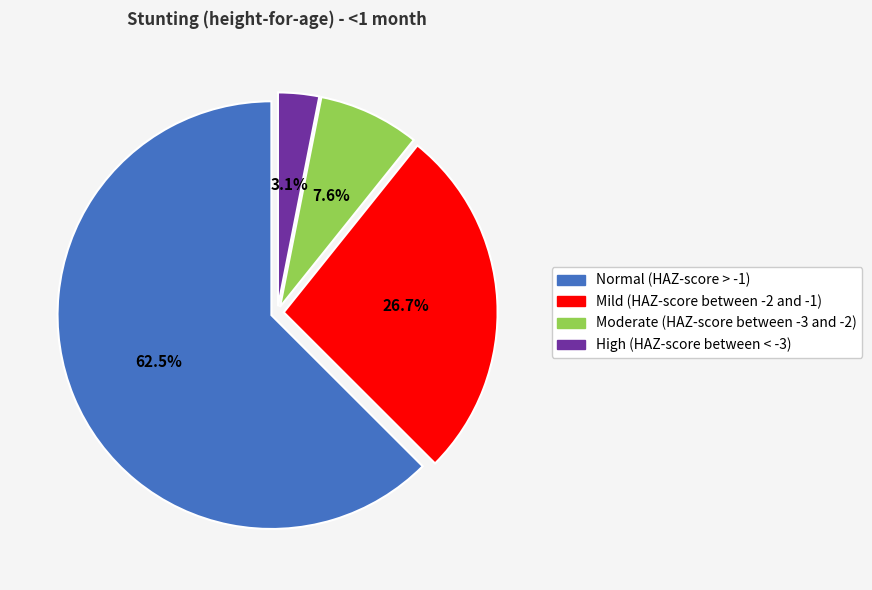

To the nearest percent, what is the difference between the High (HAZ-score between < -3) and Mild (HAZ-score between -2 and -1) slice percentages?

24%